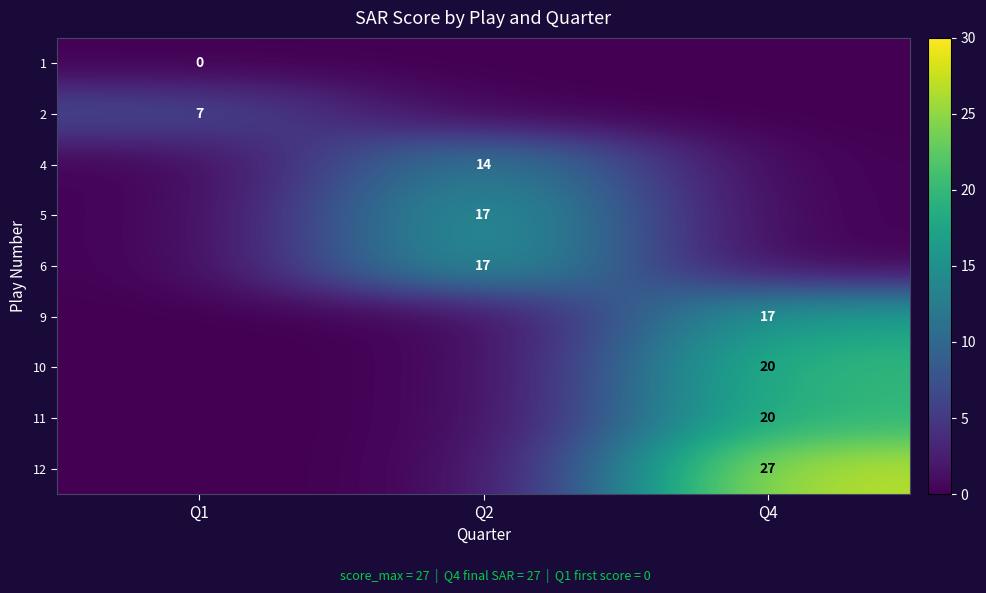

At how many categories does at least one series exceed 10?

2